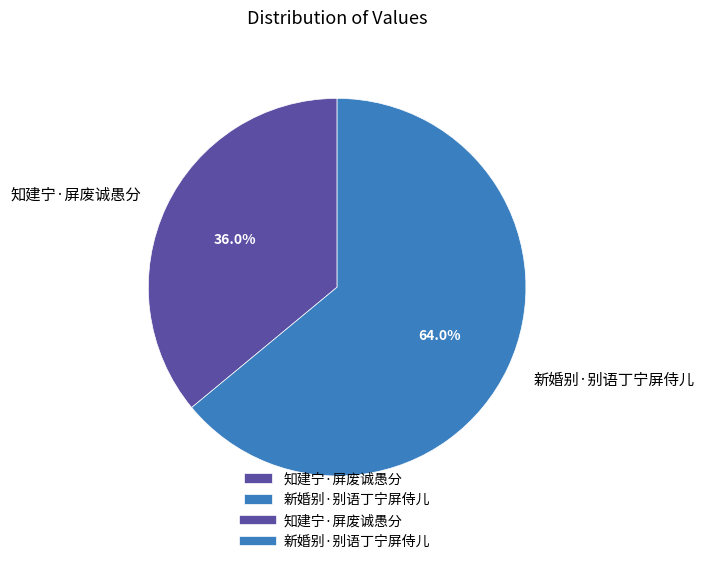

Is the sum of 新婚别·别语丁宁屏侍儿 and 知建宁·屏废诚愚分 greater than half?

Yes